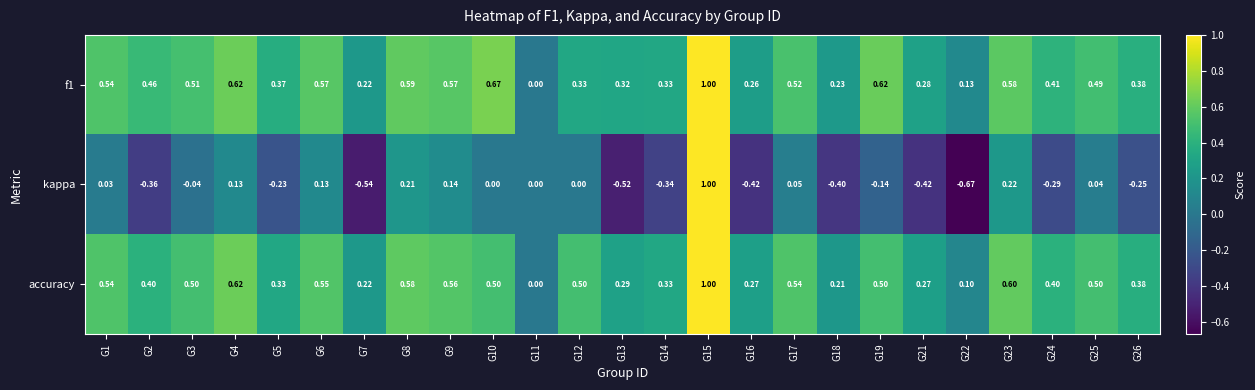

Which series has the largest total across all categories?

f1